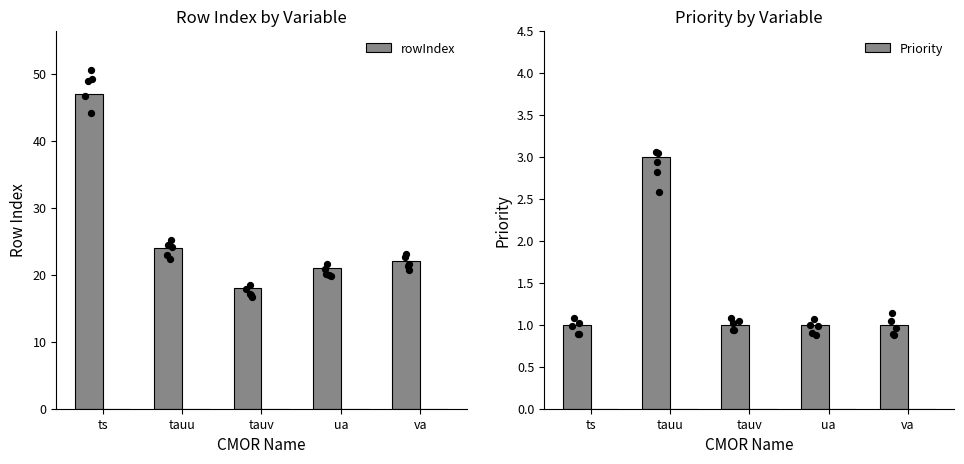

Is the value of rowIndex at va greater than the value of Priority at tauu?

Yes